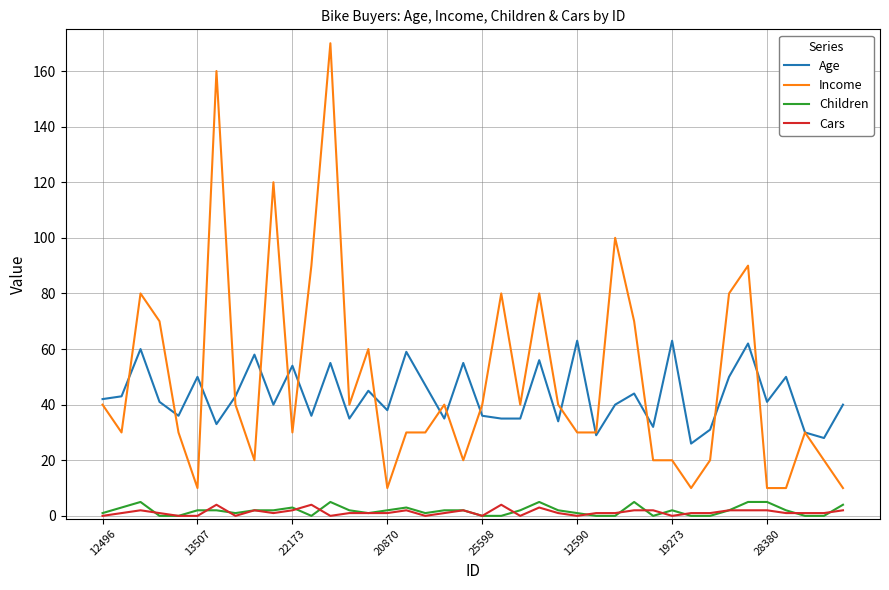

True or false: Age and Cars intersect in this chart.

False